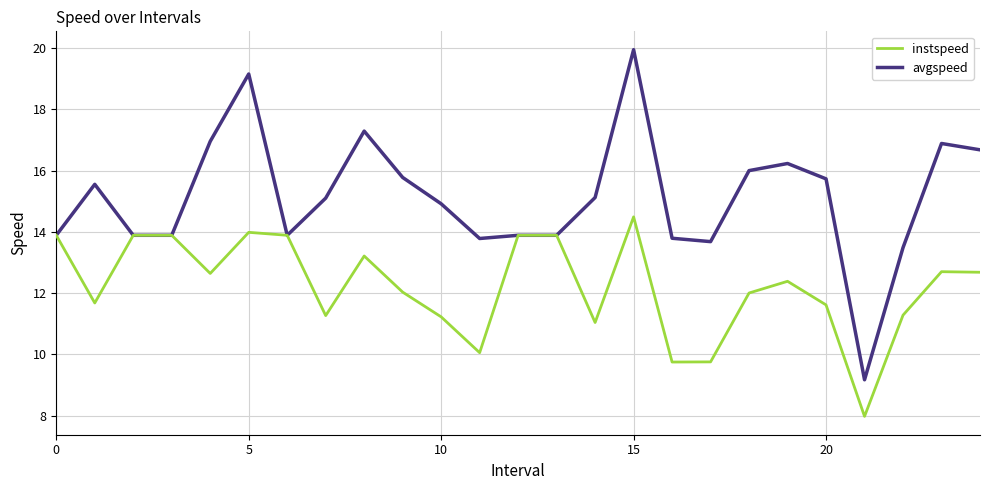

What is the difference between the maximum and minimum values in the instspeed series?

6.5